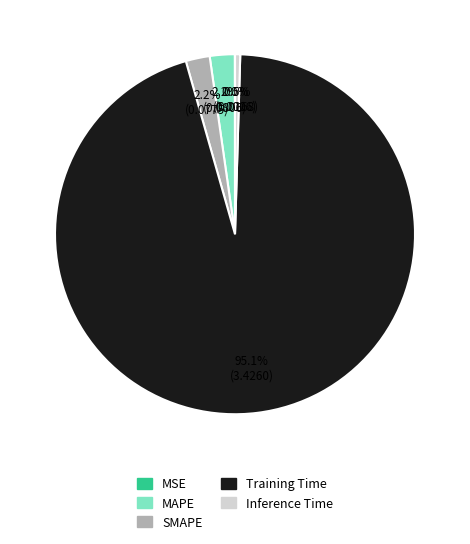

The SMAPE slice represents 11% of the pie. True or false?

False